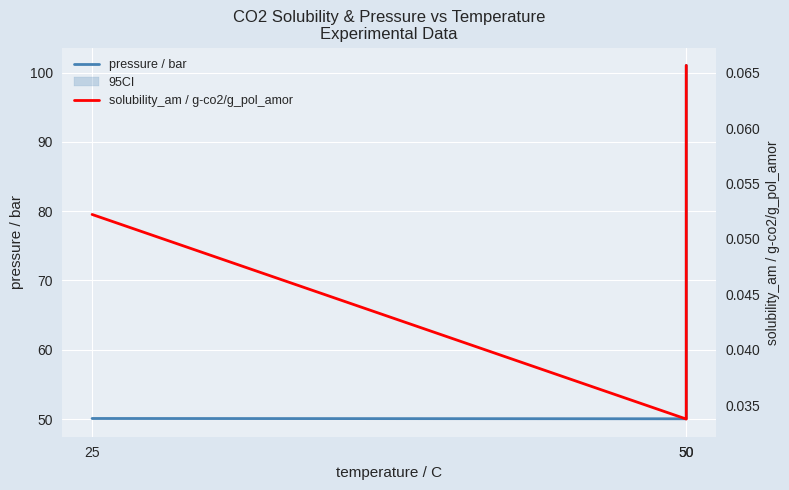

Which has a higher value, 50 or 50?

50